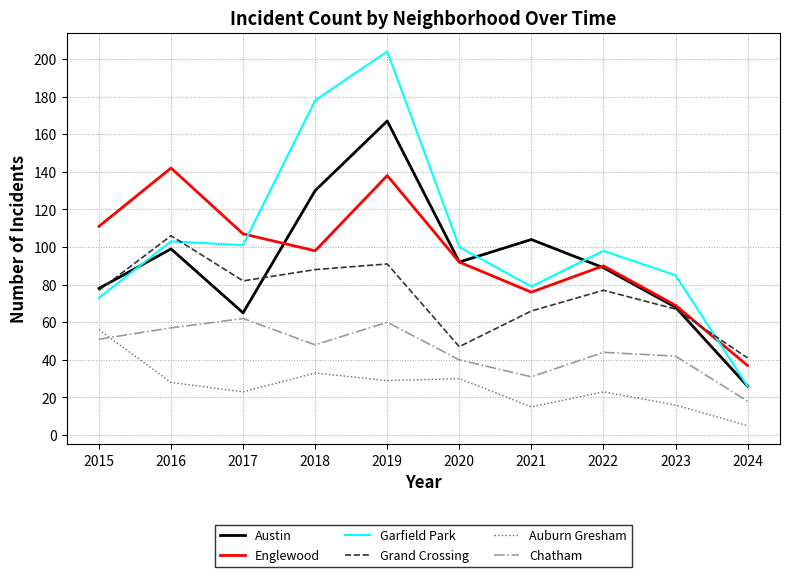

True or false: Auburn Gresham and Grand Crossing intersect in this chart.

False